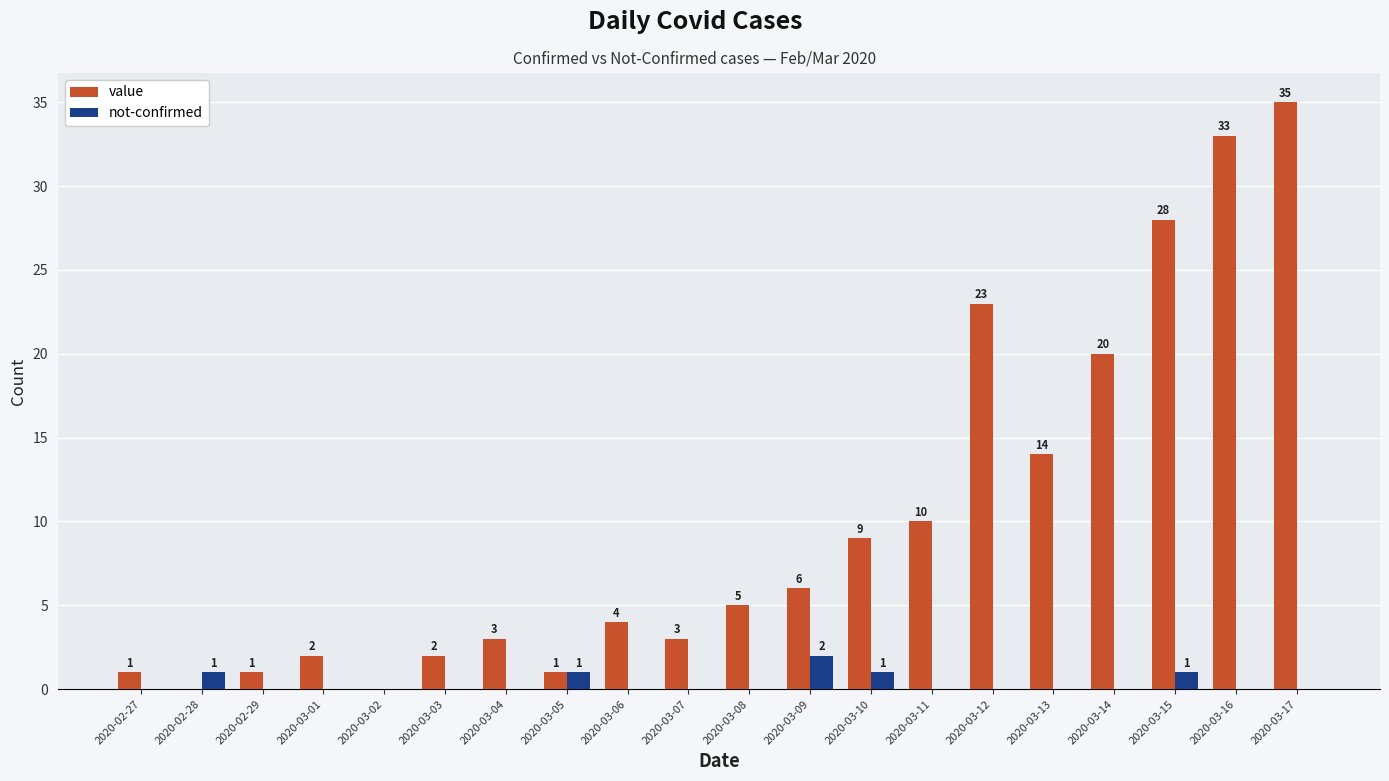

What is the sum of all value values?

200